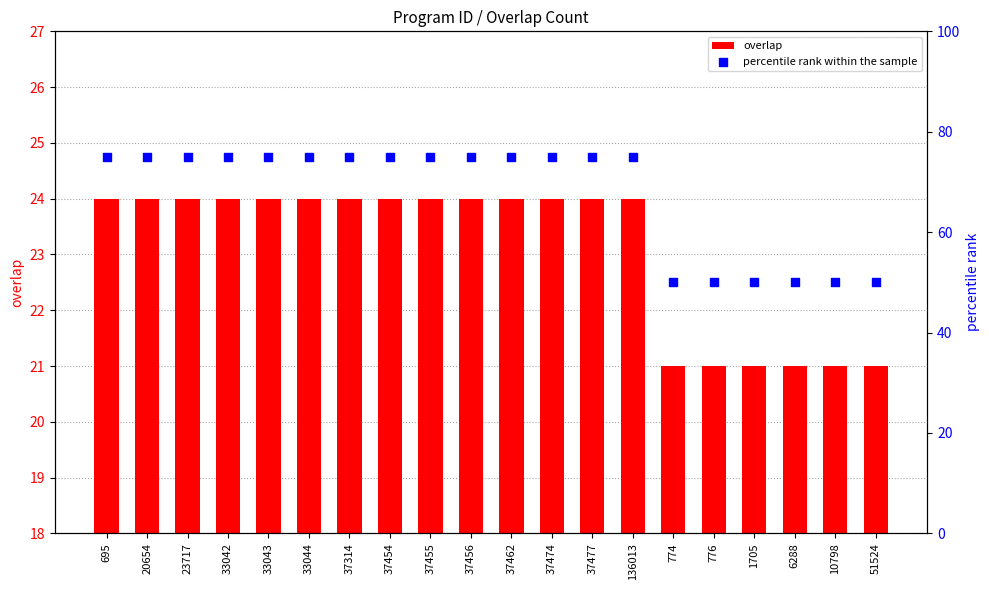

Which series has the largest Y range (max minus min)?

percentile rank within the sample